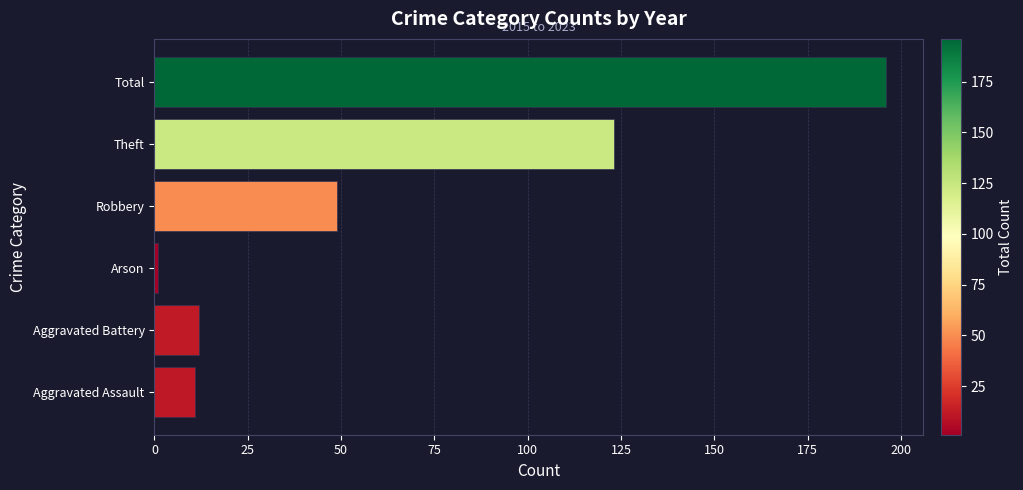

Reading bottom to top, list all the values displayed in this chart.

11	12	1	49	123	196